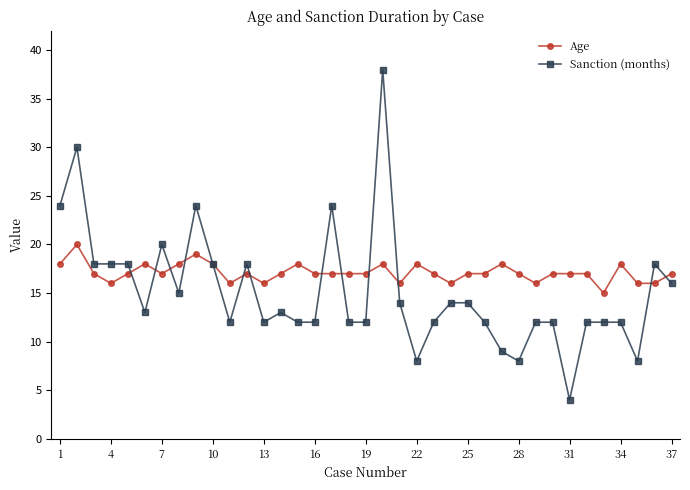

List the series in order of their overall mean, highest first.

Age, Sanction (months)